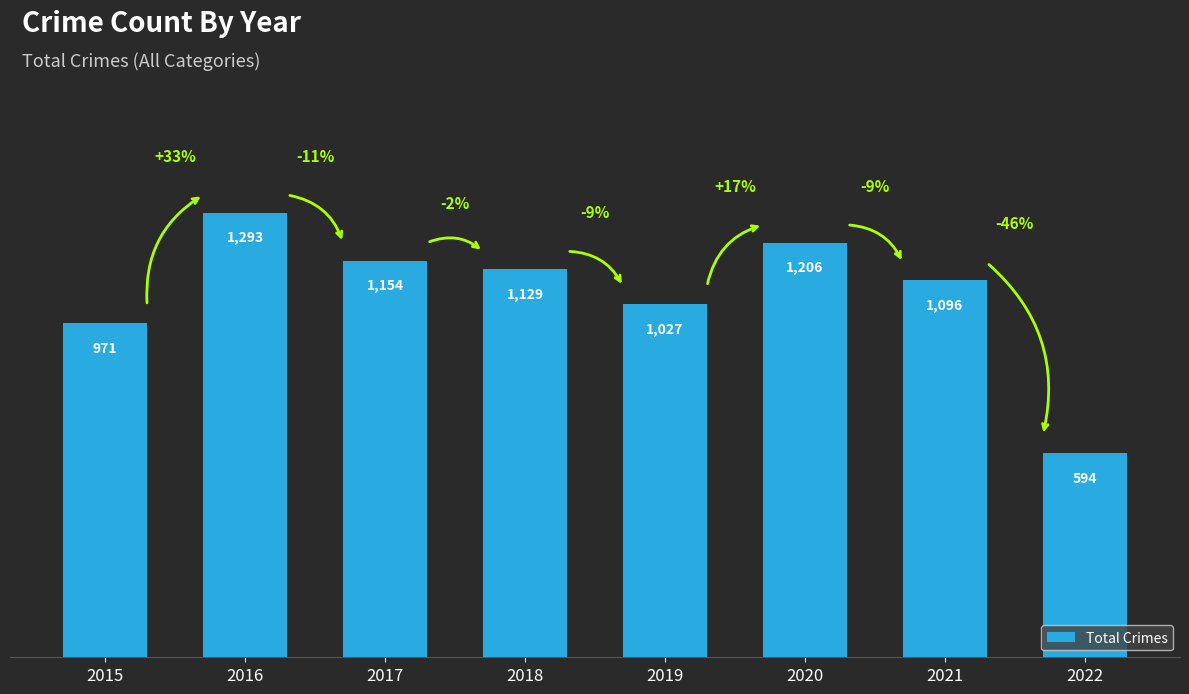

Approximately how many times larger is the value at 2022 compared to 2016?

0.5